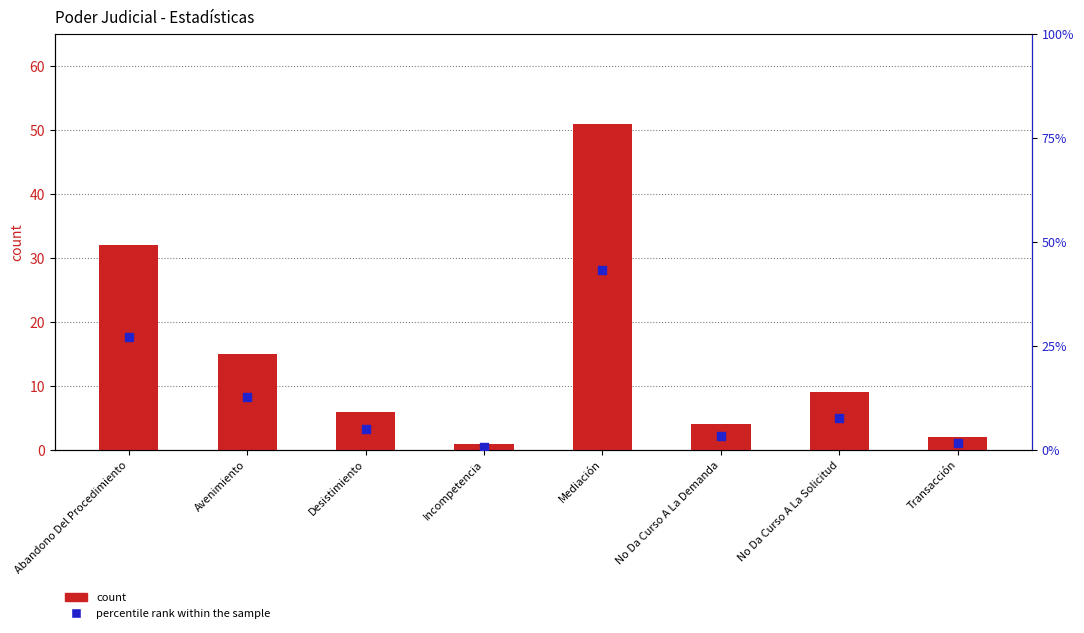

Which series reaches the minimum Y coordinate?

percentile rank within the sample